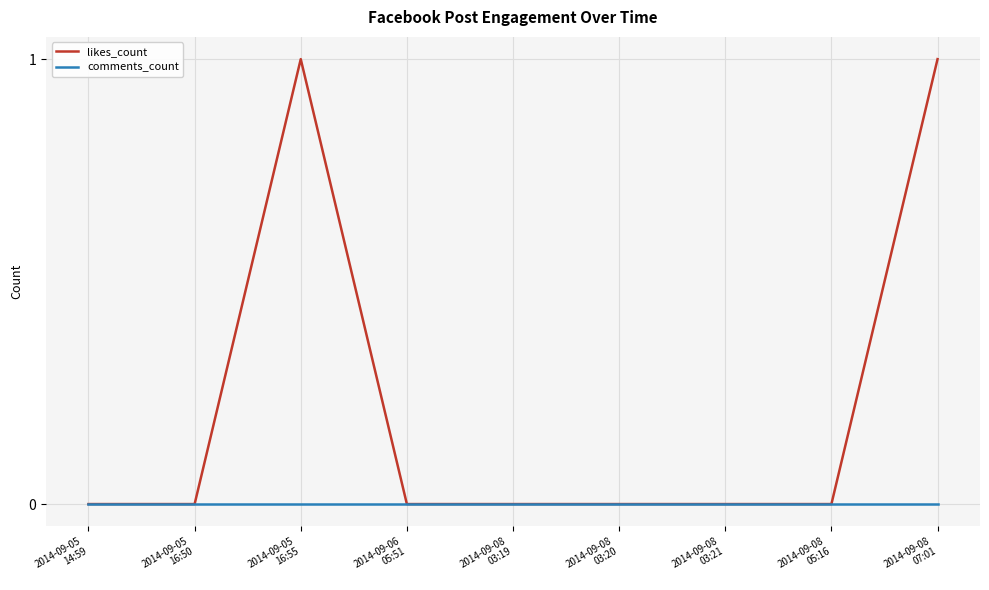

The value of comments_count at 2014-09-08
03:21 is 0. True or false?

True